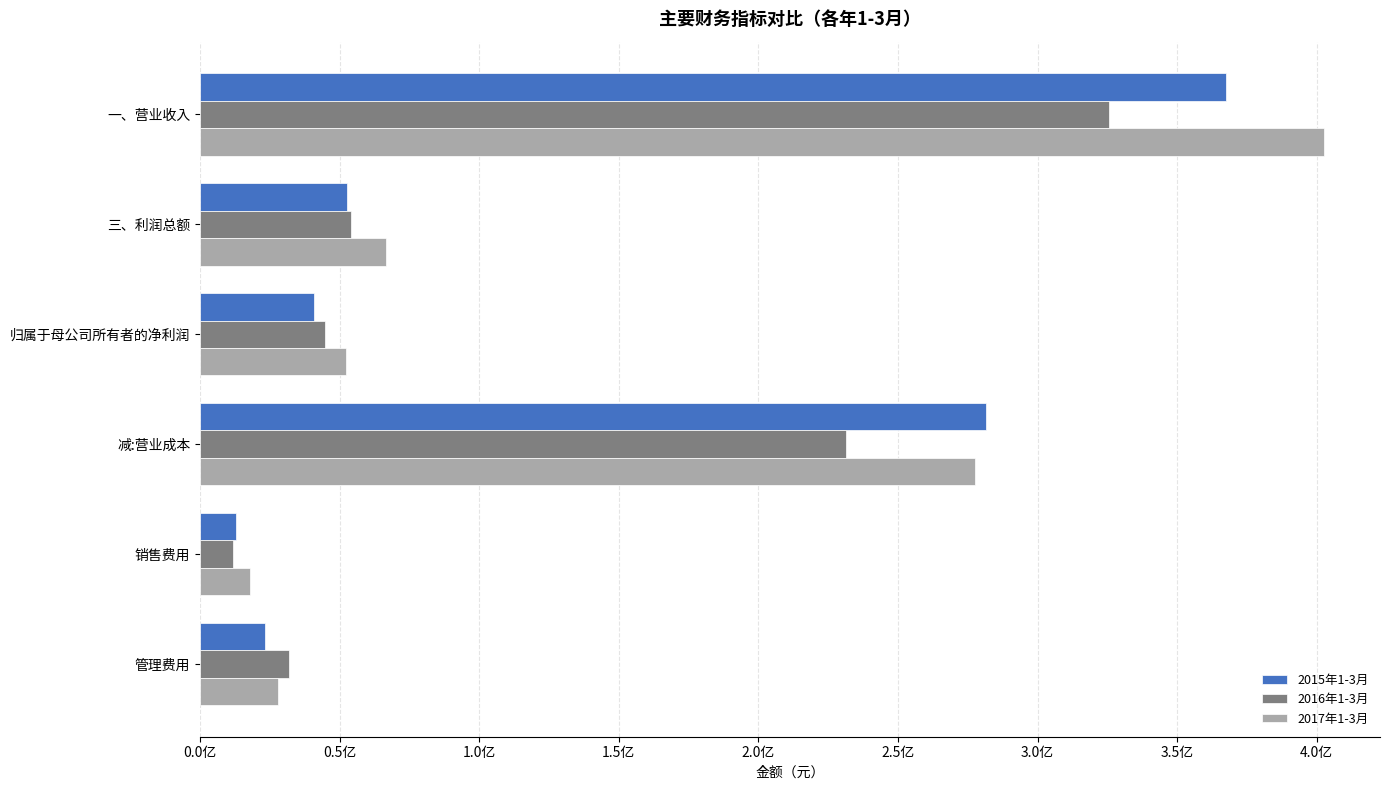

What position from the left is 一、营业收入?

1